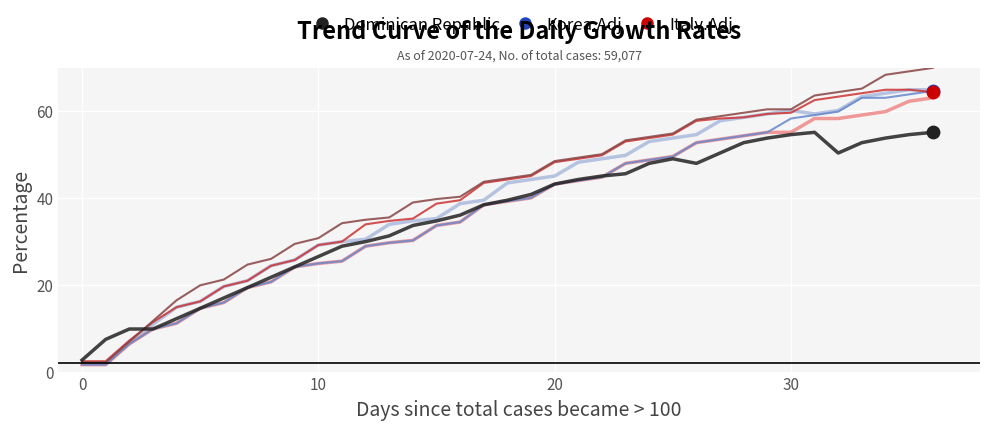

What is the minimum value shown in the chart?

1.6